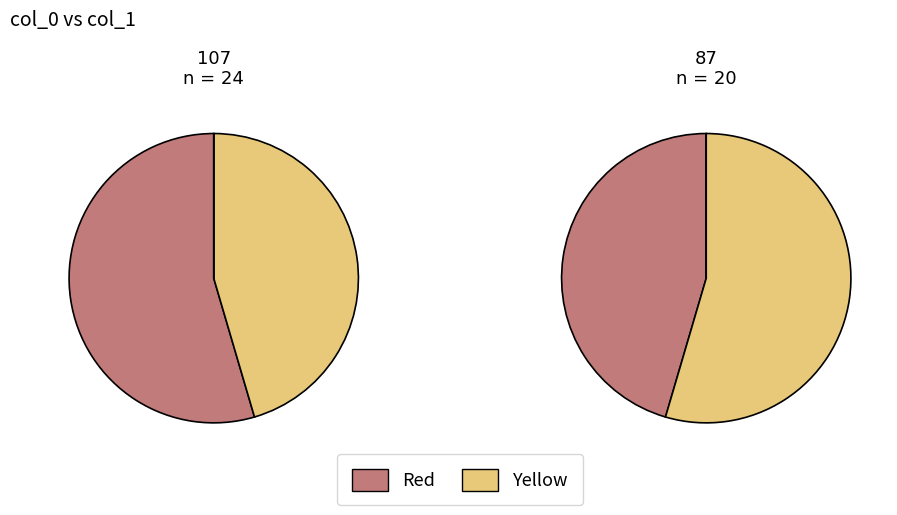

To the nearest percent, what portion does 107 represent?

55%